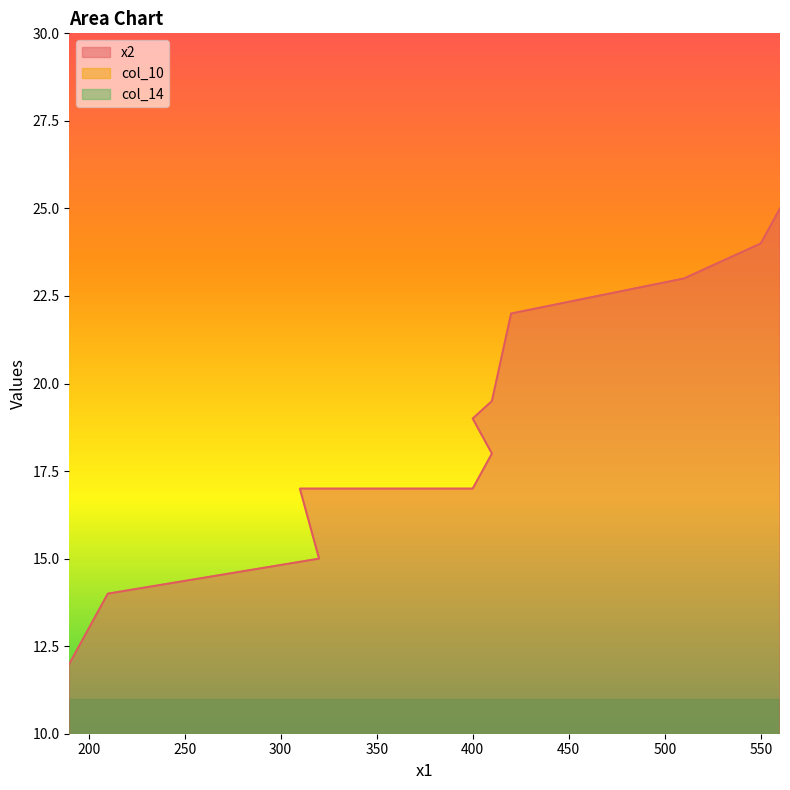

Reading left to right, list all the values displayed in this chart.

x2: 190=12.0	210=14.0	320=15.0	310=17.0	400=17.0	410=18.0	400=19.0	410=19.5	420=22.0	510=23.0	550=24.0	560=25.0
col_10: 190=0.0	210=0.0	320=0.0	310=0.0	400=0.0	410=0.0	400=0.0	410=0.0	420=0.0	510=0.0	550=0.0	560=0.0
col_14: 190=0.0	210=0.0	320=0.0	310=0.0	400=0.0	410=0.0	400=0.0	410=0.0	420=0.0	510=0.0	550=0.0	560=0.0